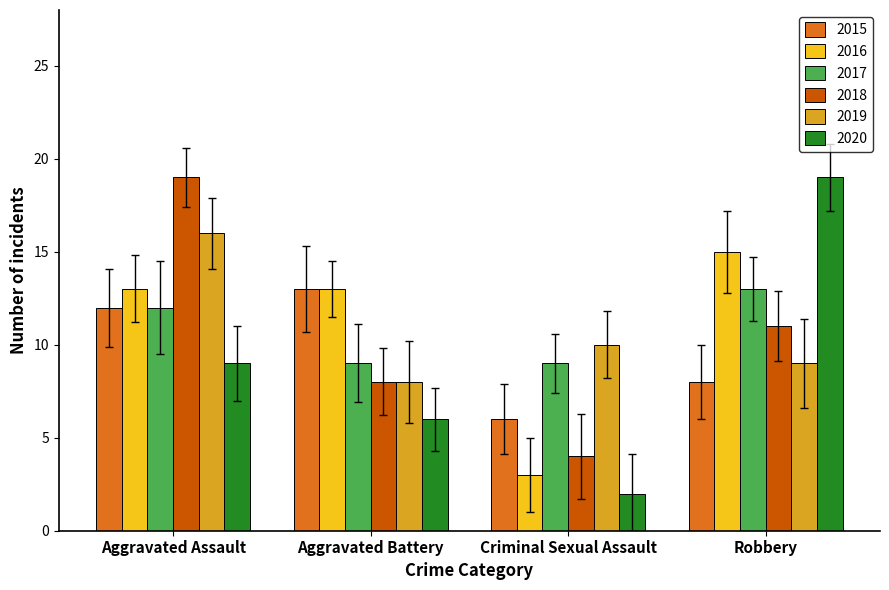

Reading right to left, transcribe all the data shown in this chart.

2015: 8	6	13	12
2016: 15	3	13	13
2017: 13	9	9	12
2018: 11	4	8	19
2019: 9	10	8	16
2020: 19	2	6	9